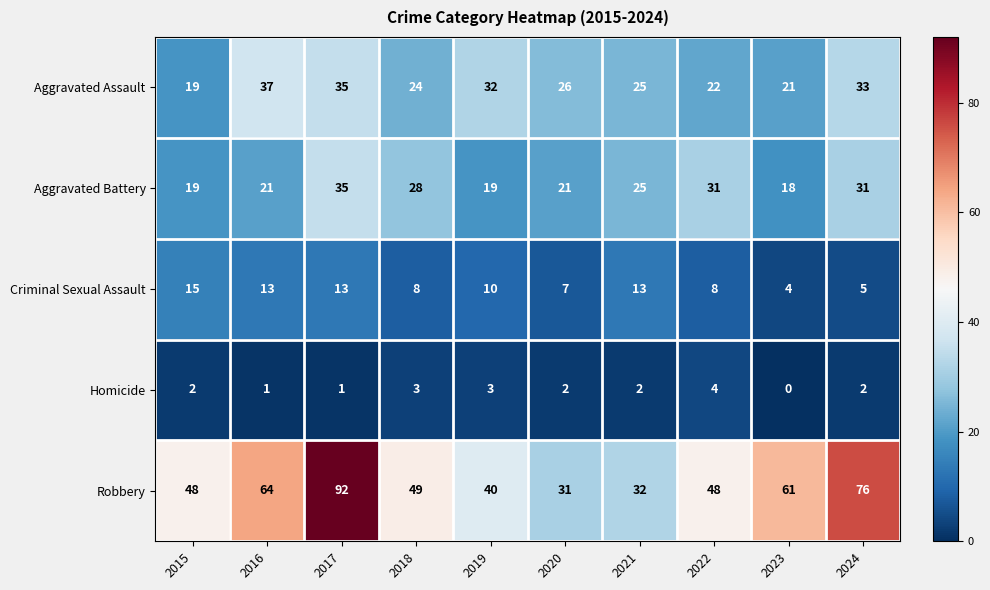

At which category does the chart reach its minimum across all series?

2023